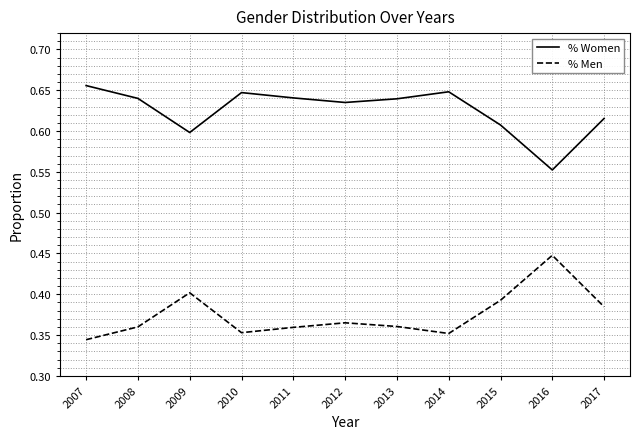

List the series in order of their overall mean, lowest first.

% Men, % Women